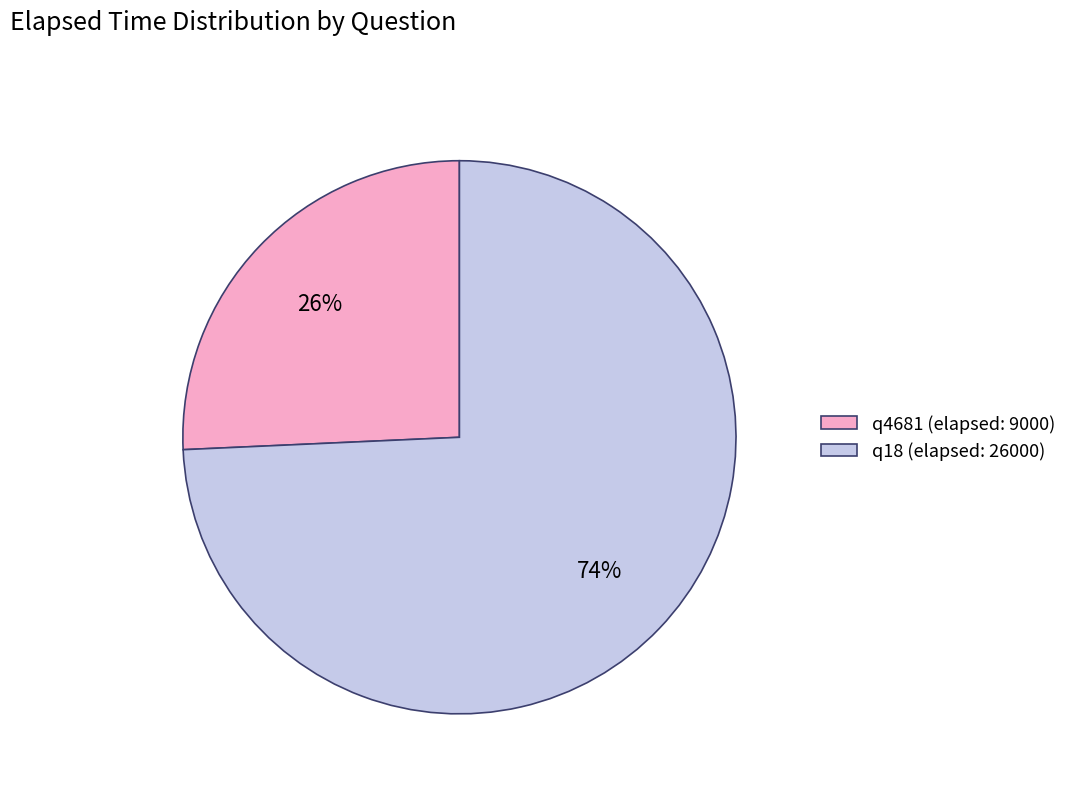

To the nearest percent, what portion does q18 (elapsed: 26000) represent?

74%